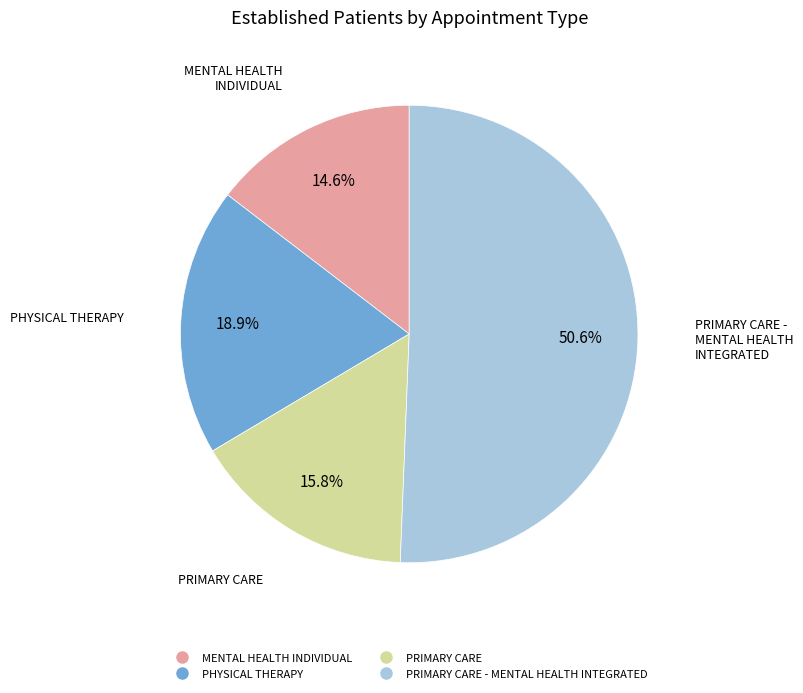

Is there any slice that represents more than half of the pie?

Yes